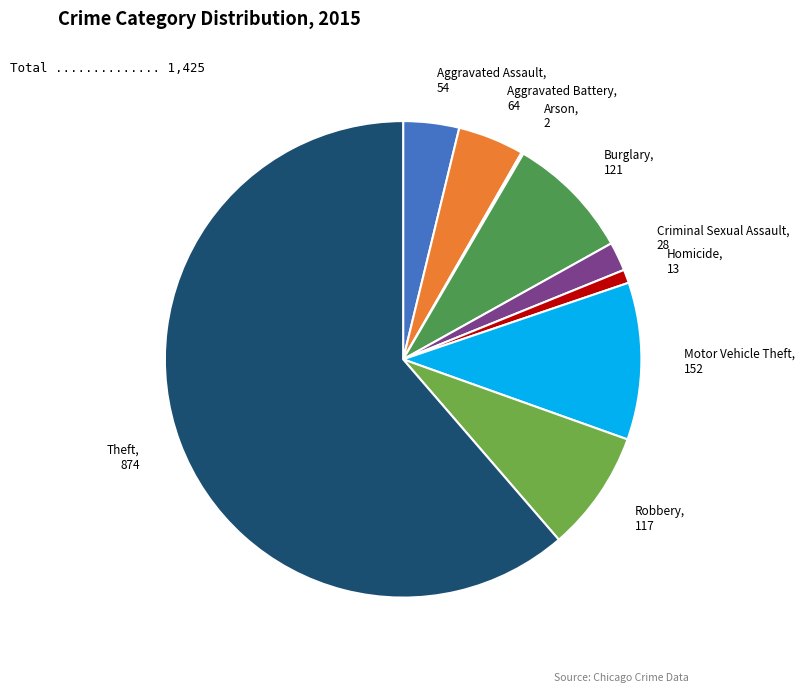

The Robbery slice represents 1% of the pie. True or false?

False